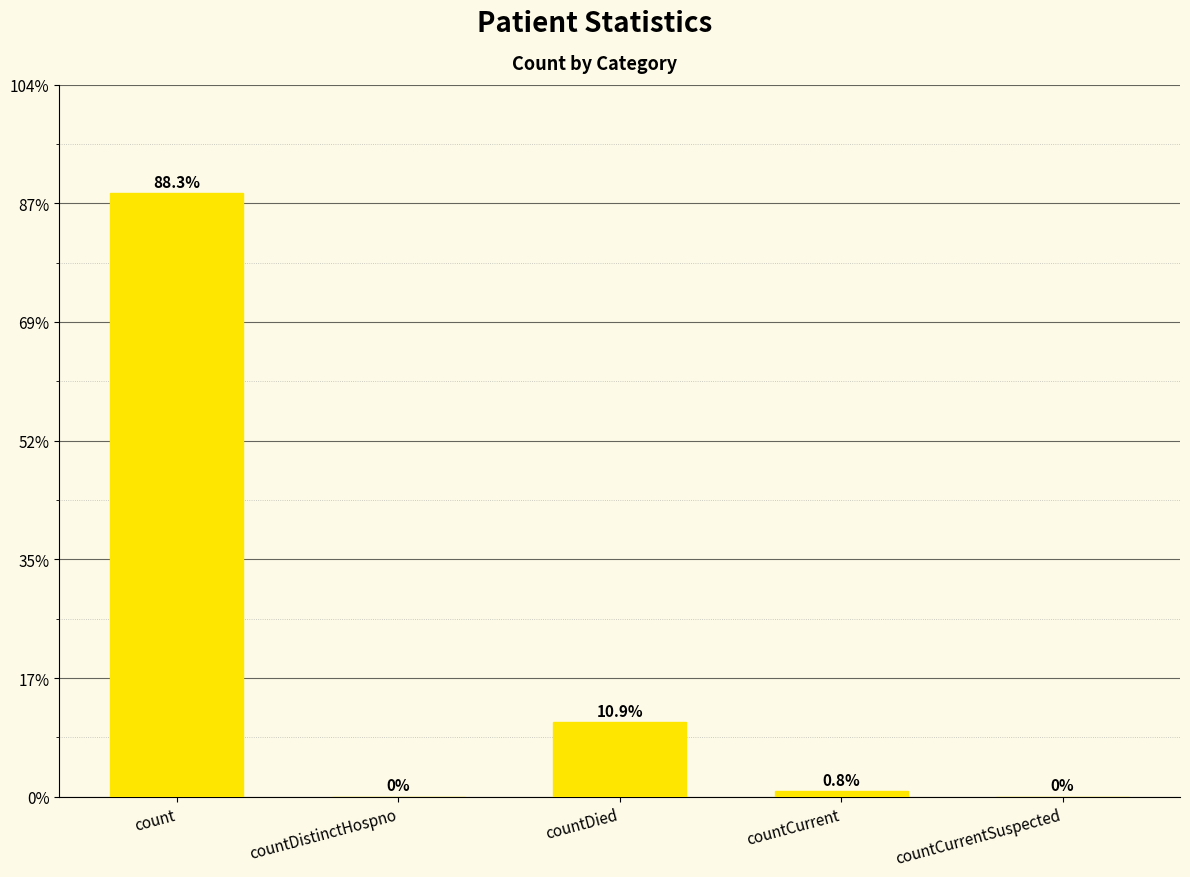

Are the bars horizontal?

No